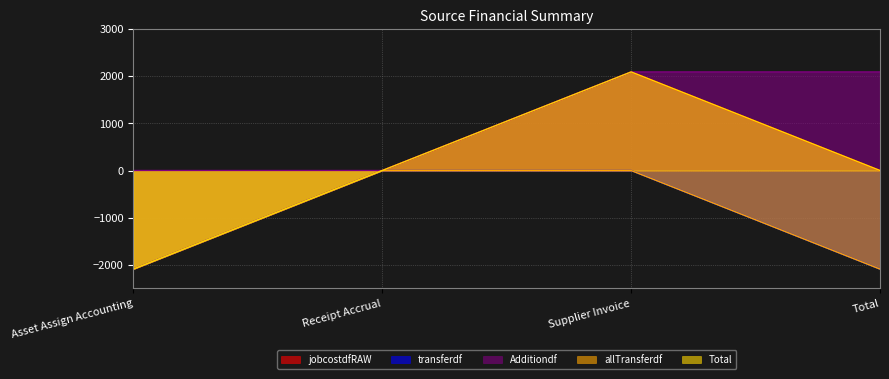

True or false: jobcostdfRAW has a value of -1534.0 at Receipt Accrual.

False